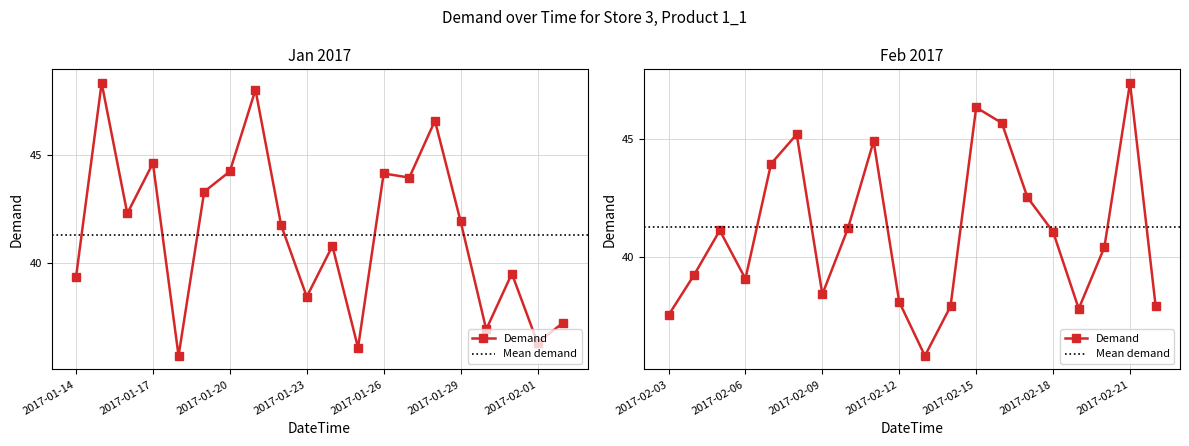

How many categories are shown in the chart?

40